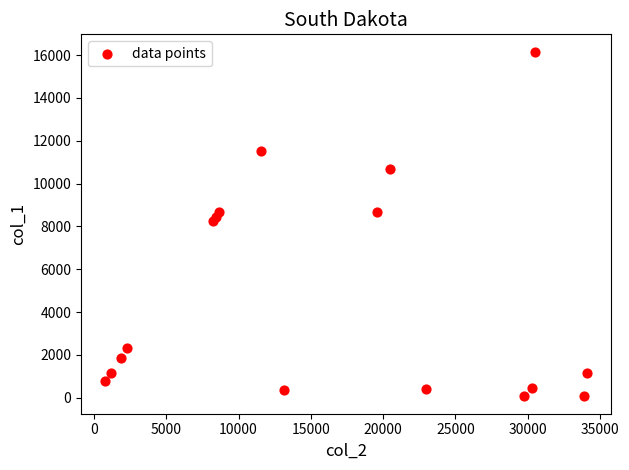

What is the range of Y values (max minus min)?

16110